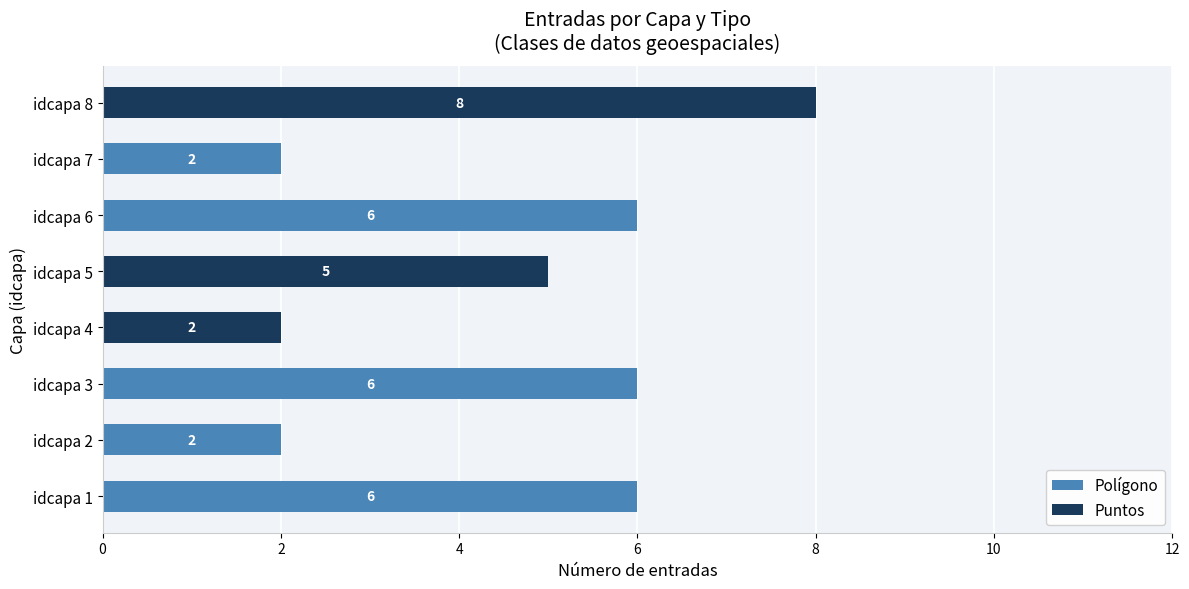

The value of Polígono at idcapa 3 is 2. True or false?

False